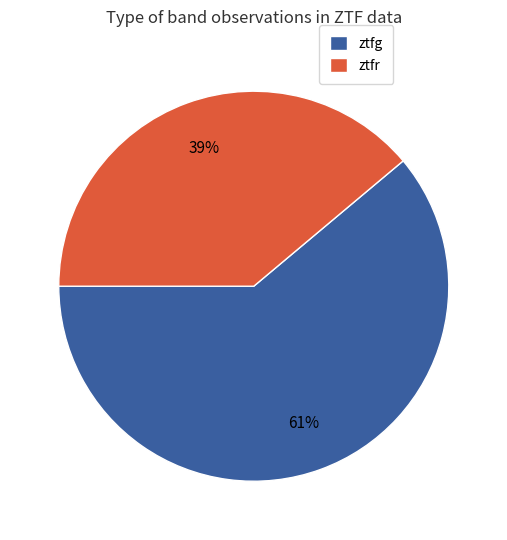

Is it true that ztfg is 70% of the pie?

False